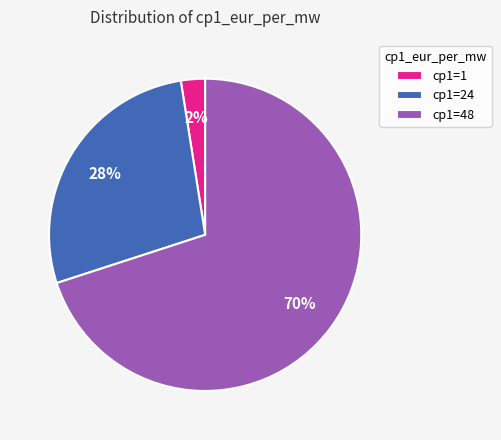

How many segments does this pie chart have?

3